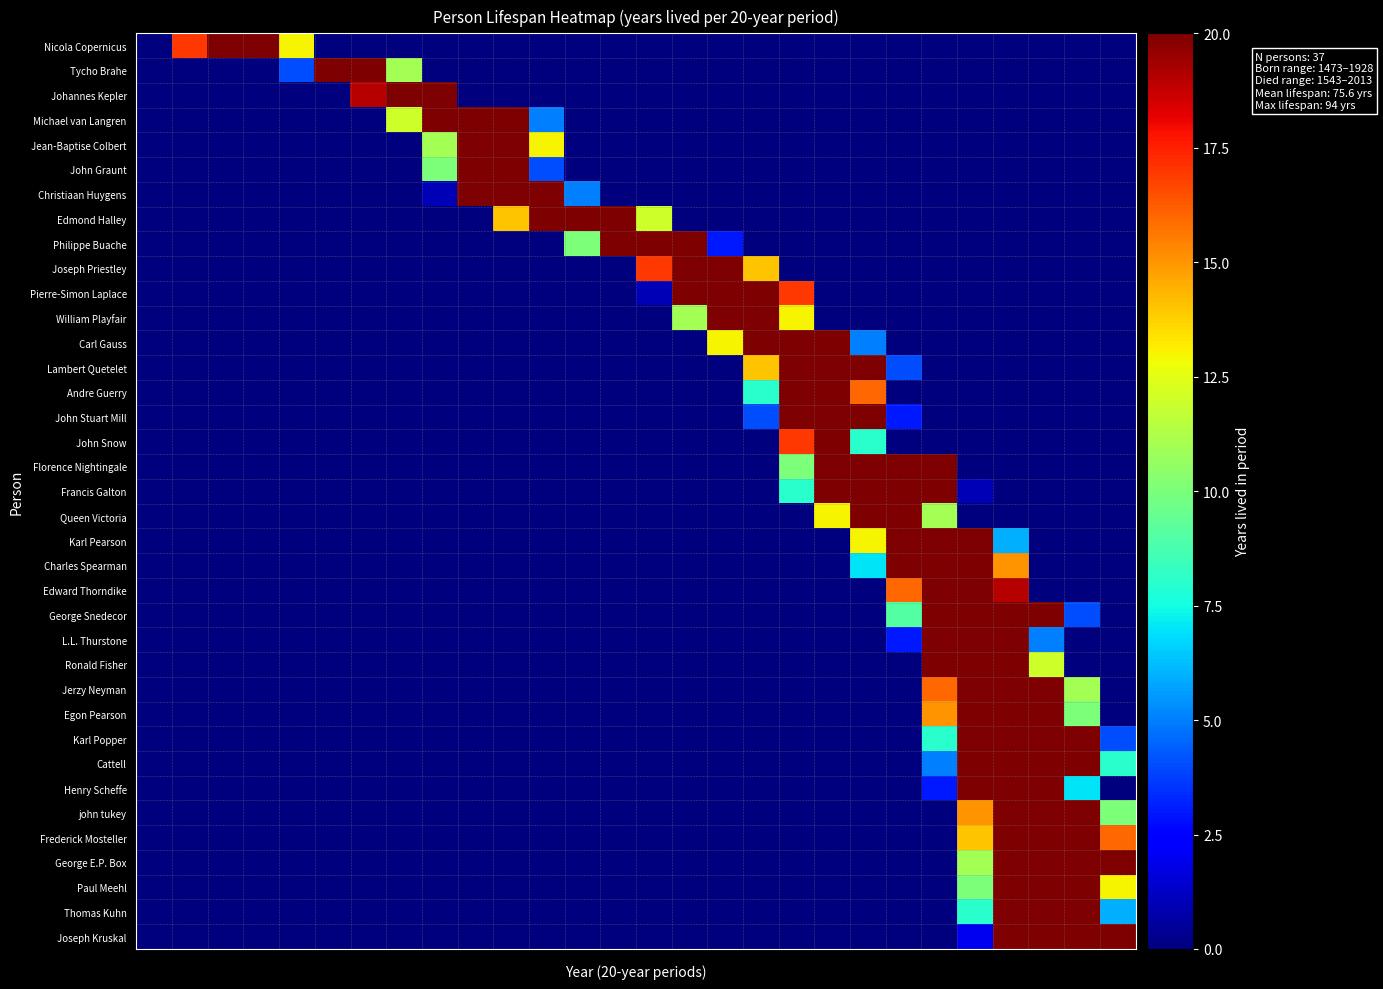

How many distinct data groups are displayed?

37